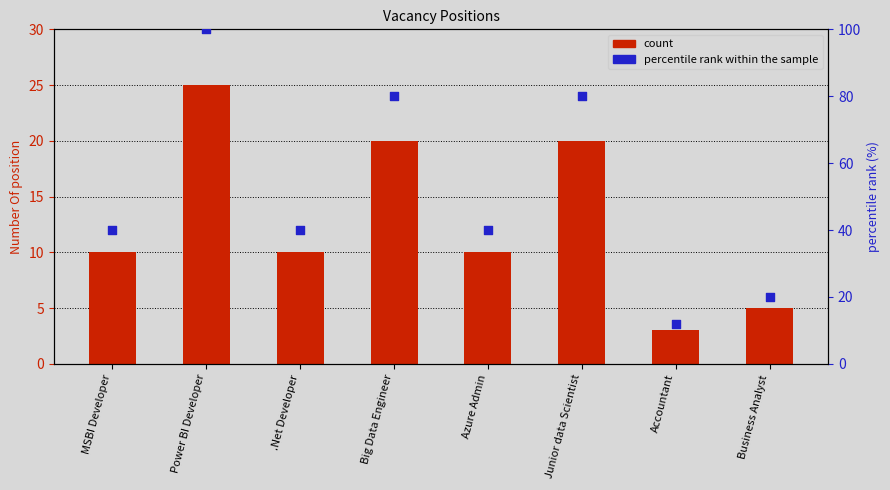

Which series reaches the maximum Y coordinate?

percentile rank within the sample